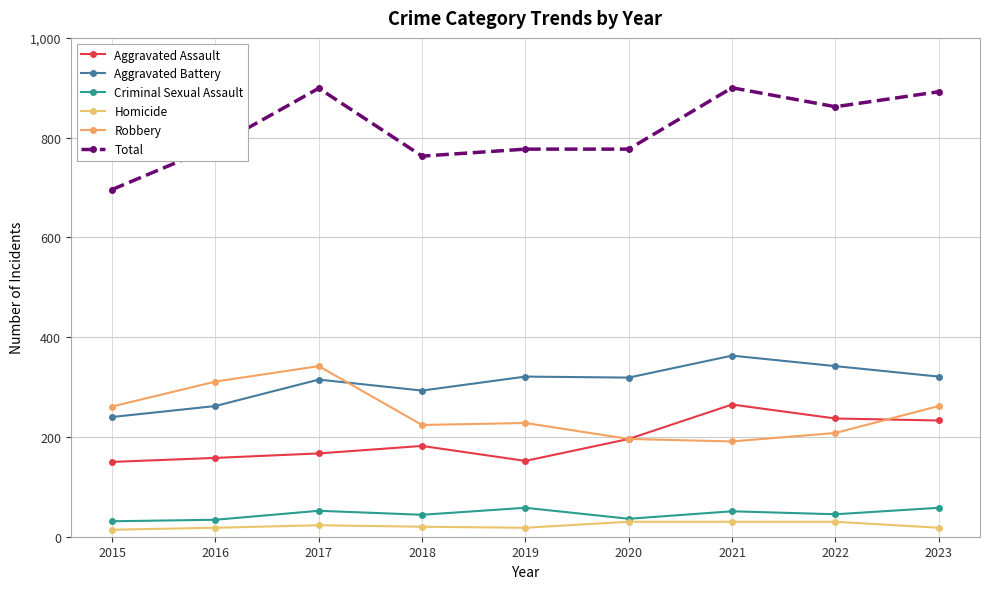

How many series are shown in this chart?

6